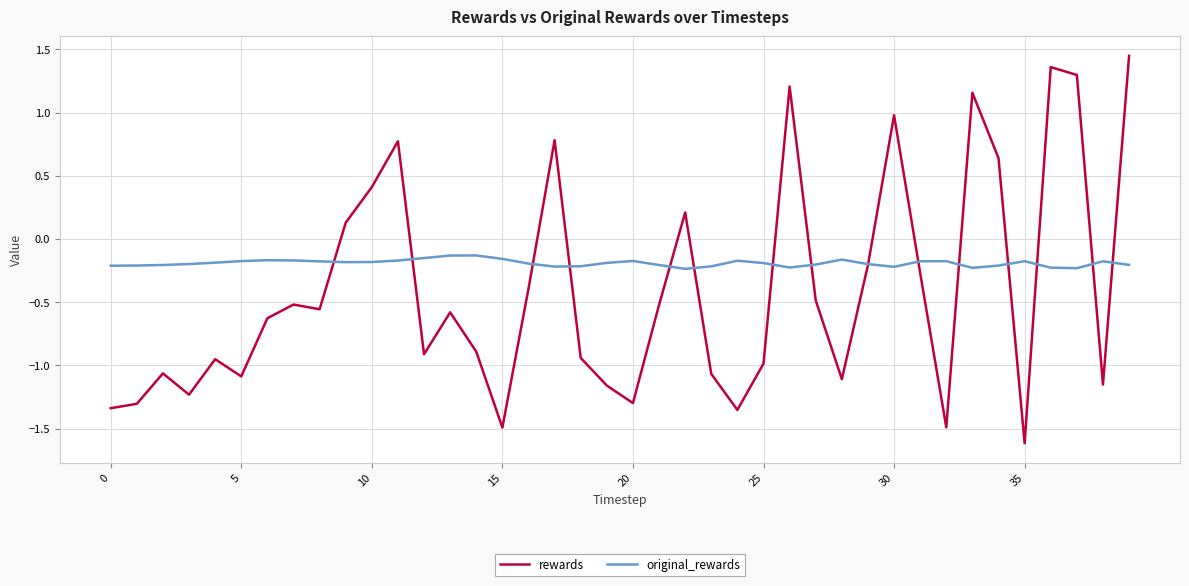

Which series has the largest range (max minus min)?

rewards